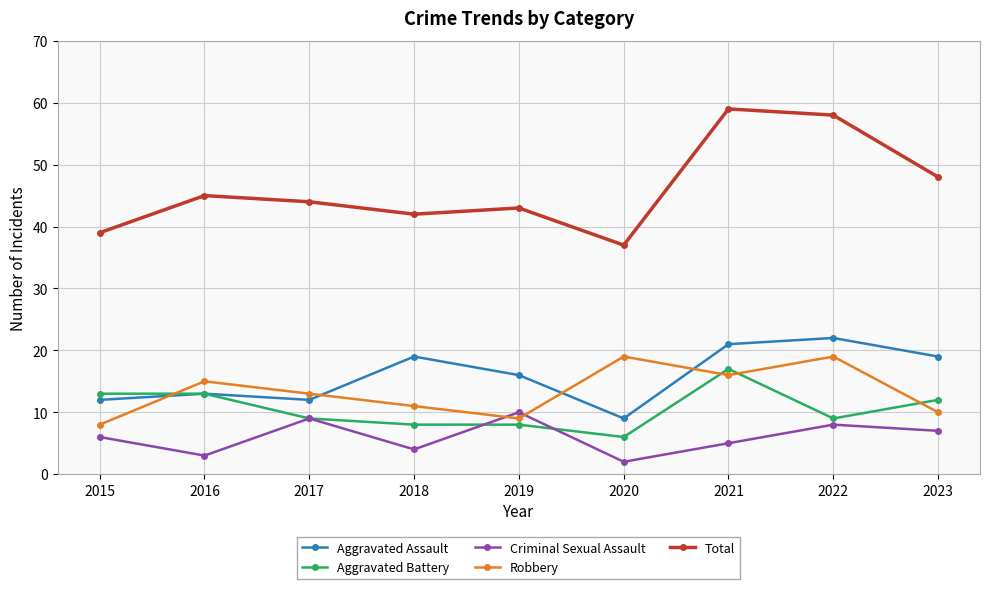

How many lines are shown in the chart?

5